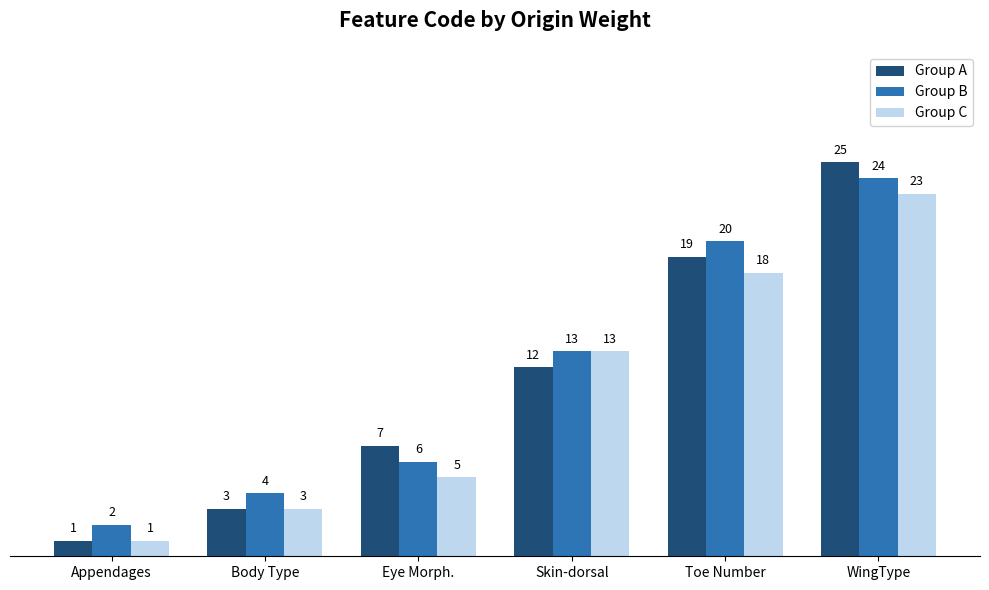

What is the approximate value of Group C at Toe Number?

18